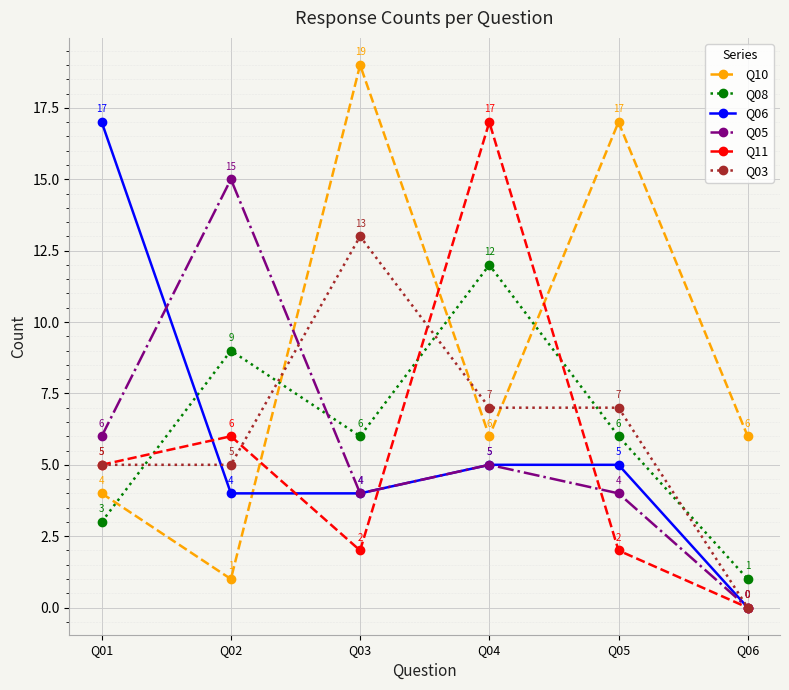

Is it true that Q11 equals 1 at Q05?

False